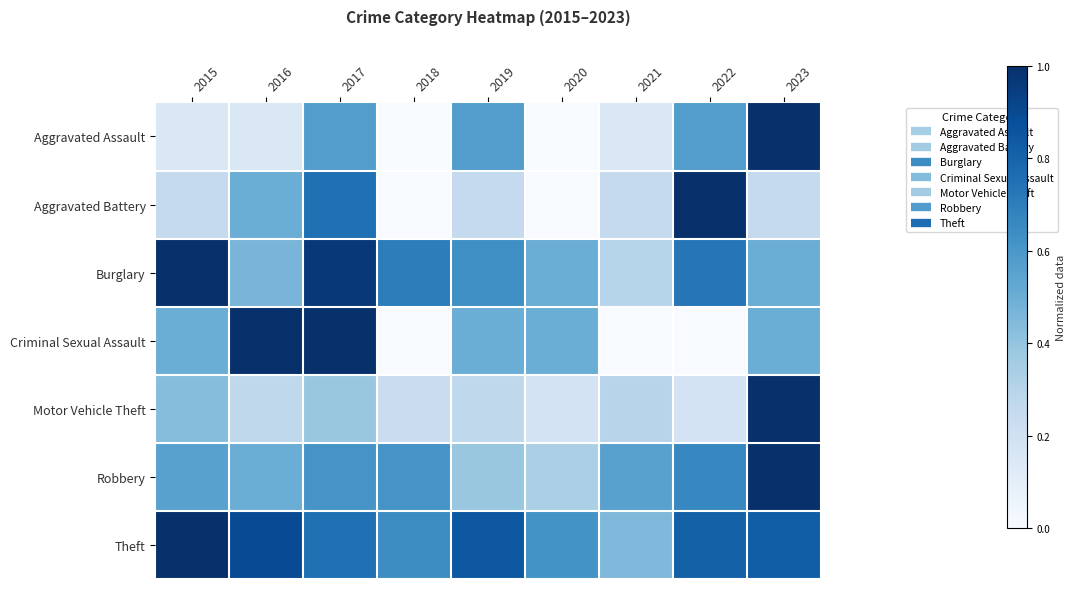

Which category has the highest value across all series?

2023